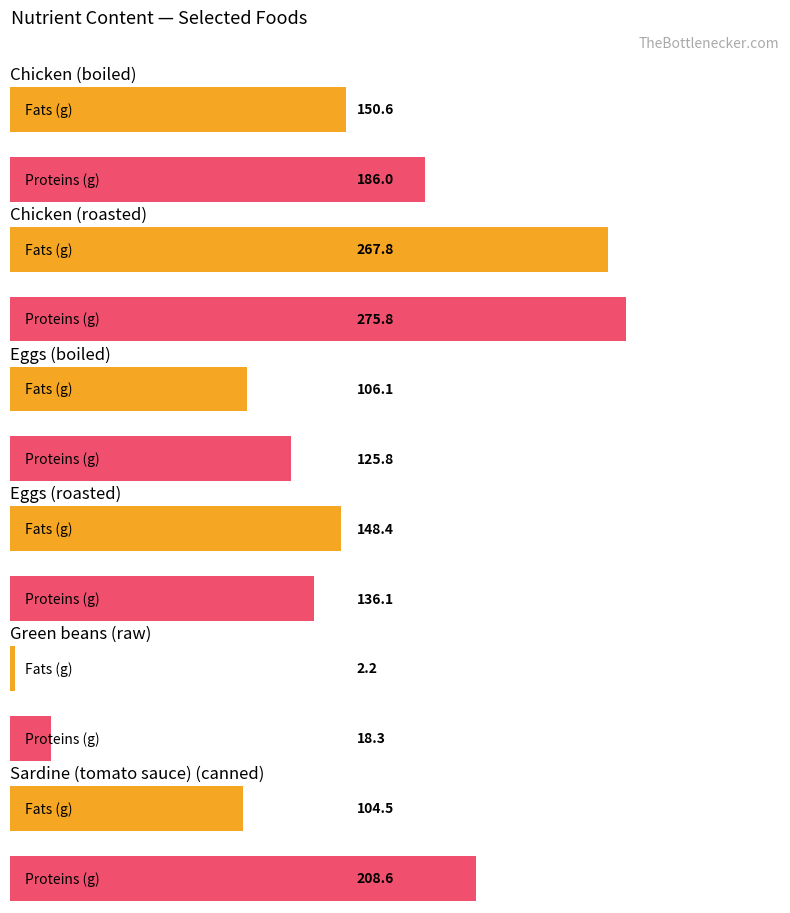

The Chicken (boiled) series shows 89.5 at Chicken (roasted). True or false?

False